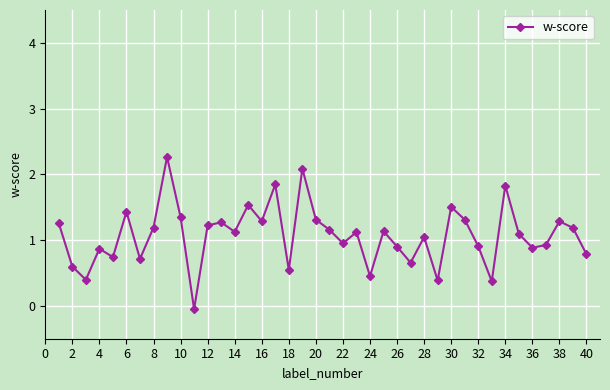

How many series are shown in this chart?

1